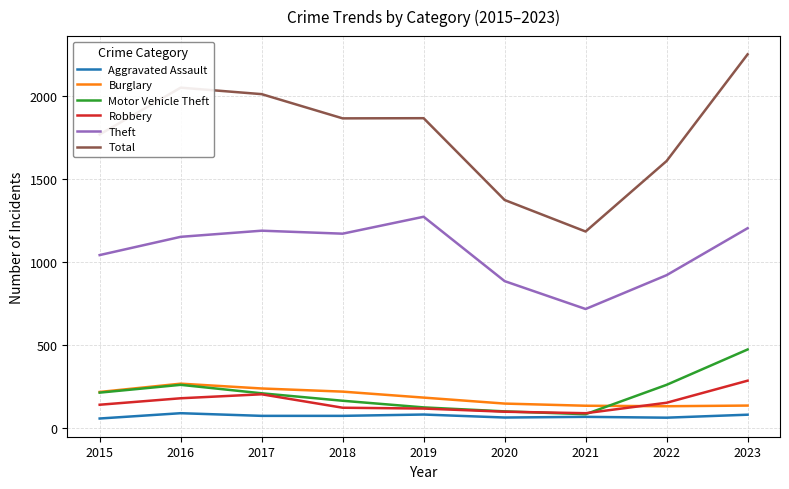

What is the sum of the Aggravated Assault values at 2021 and 2023?

145